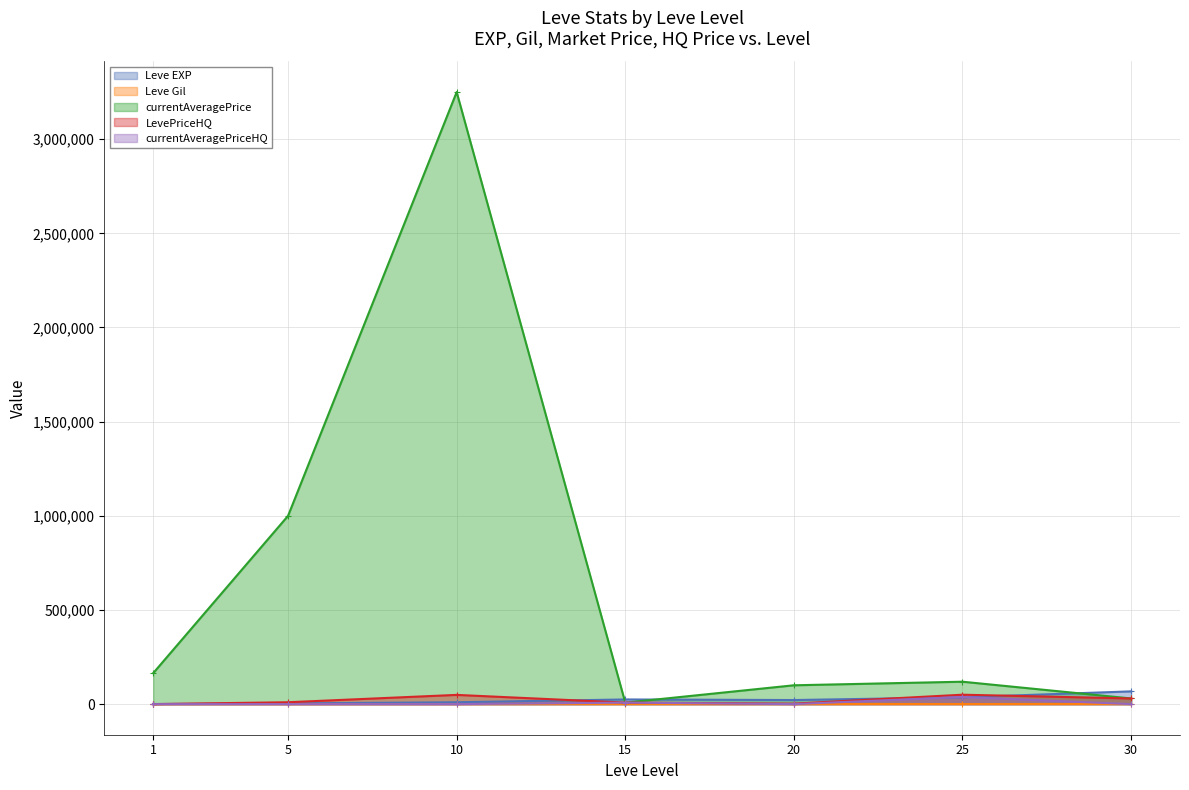

The value of LevePriceHQ at 25 is 50000. True or false?

True